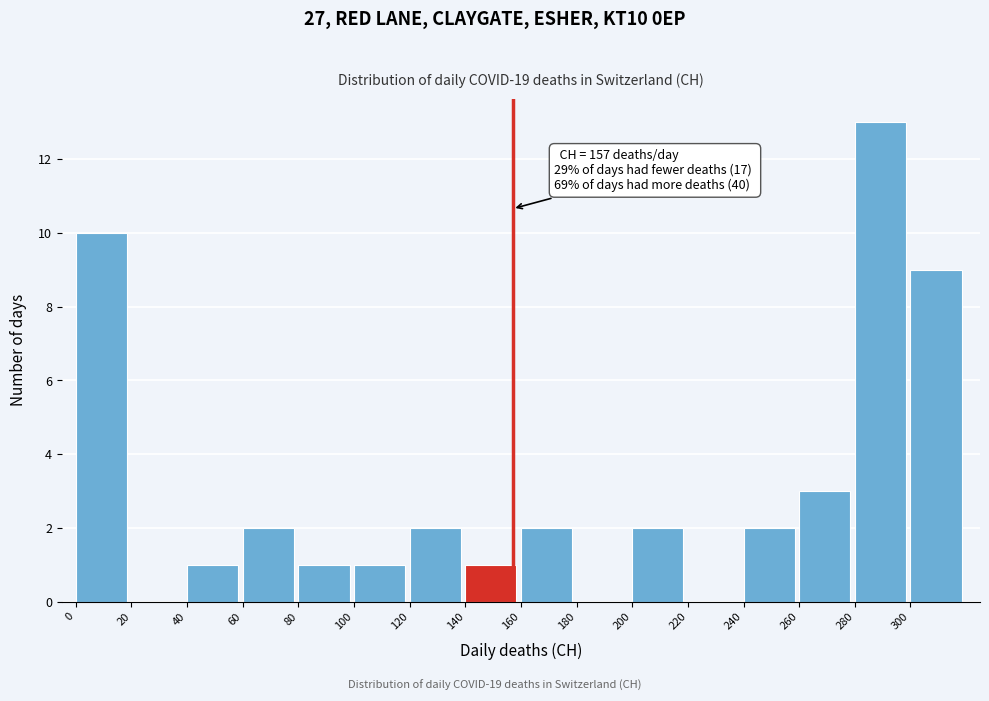

Which range on the x-axis has the tallest bar?

280 to 300